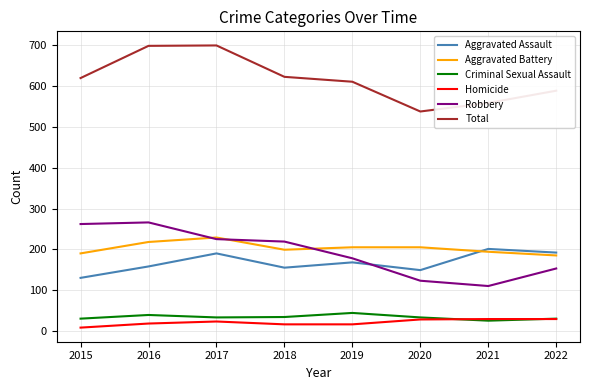

What is the total value across all series at 2022?

1178